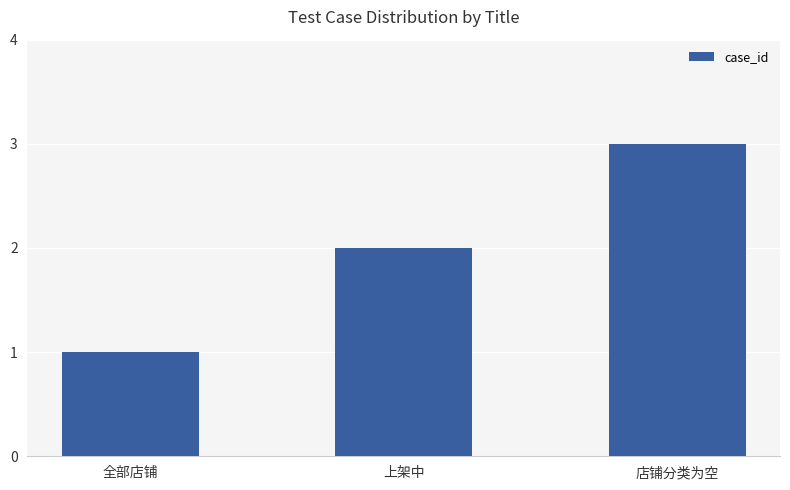

The value at 全部店铺 is 1. True or false?

True